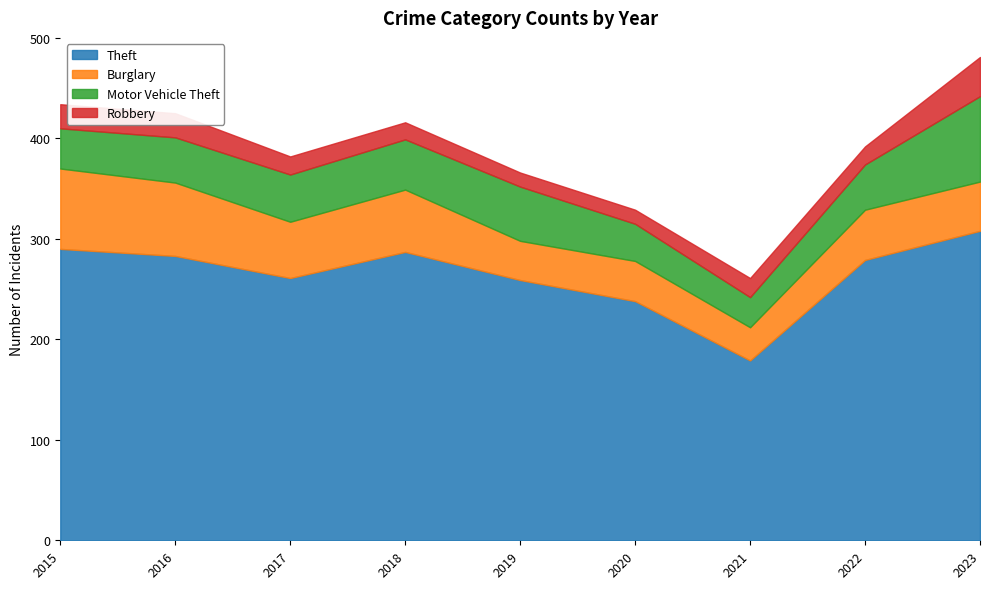

How many interior local valleys does the Burglary series have?

3